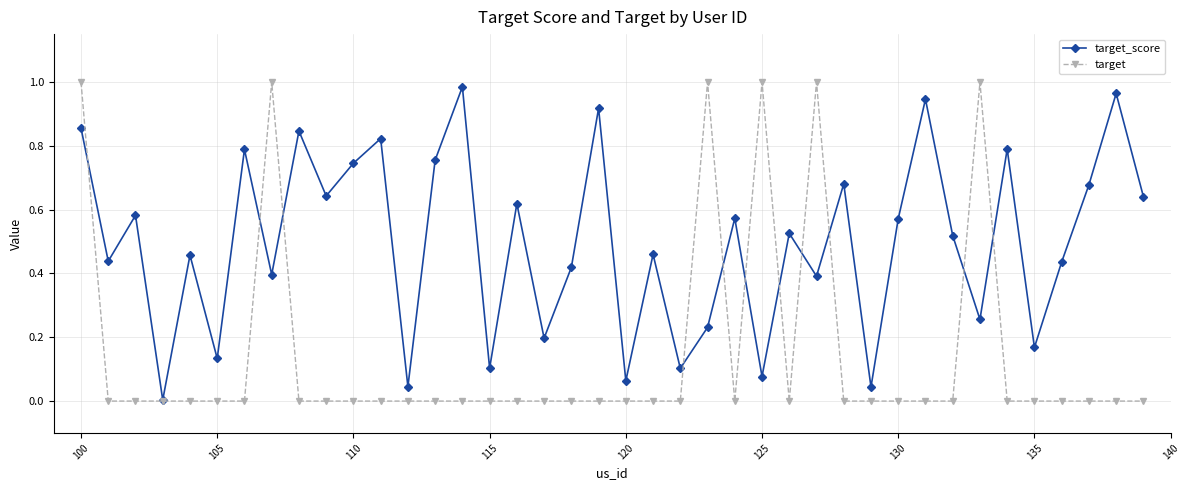

Rank the series by their average value, from highest to lowest.

target_score, target